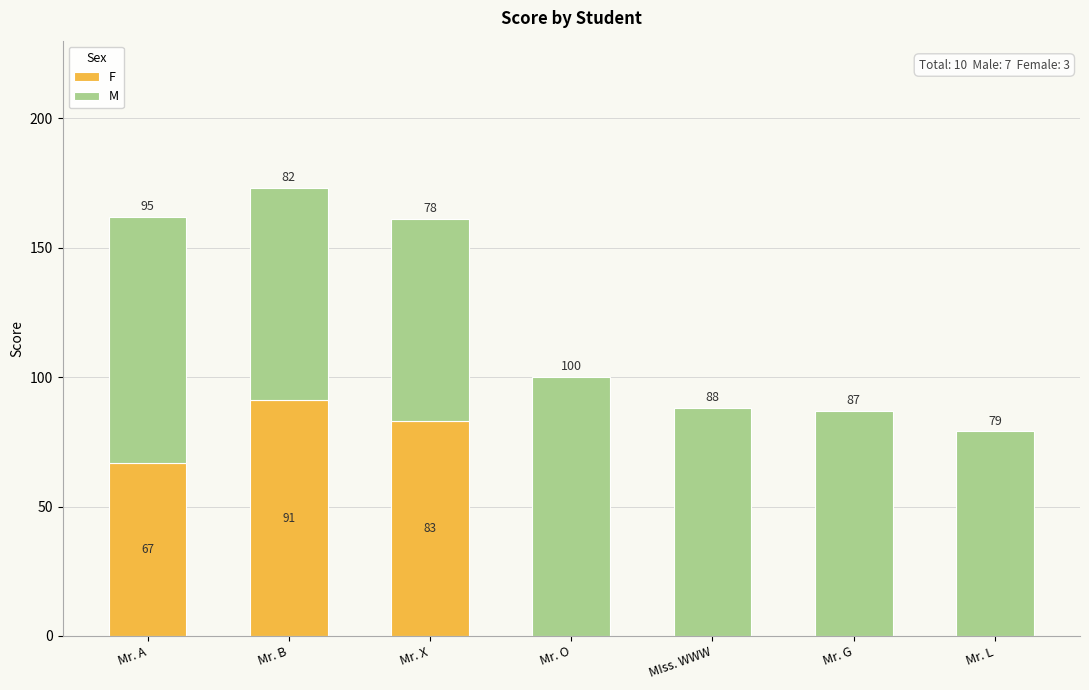

What is the total value across all series at Mr. G?

87